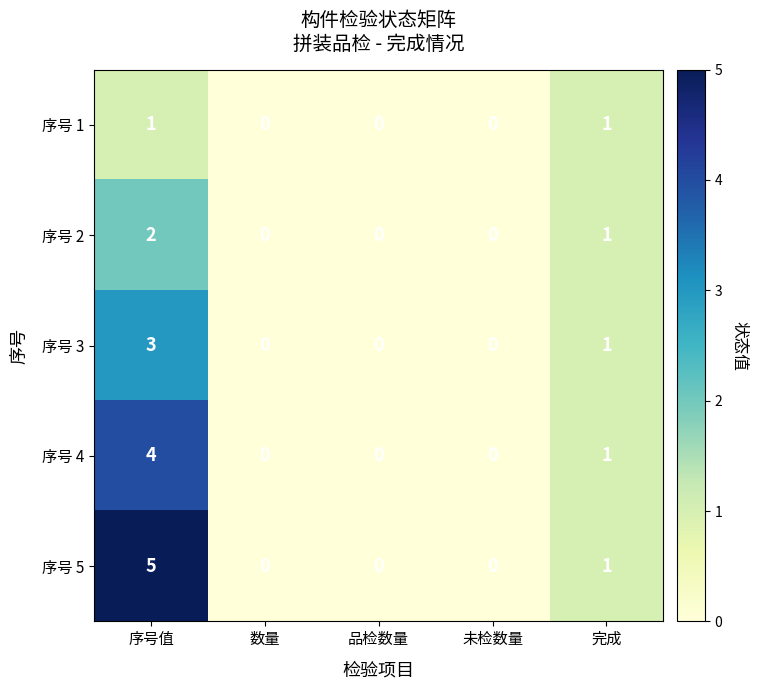

True or false: 序号 3 has a value of 1 at 完成.

True